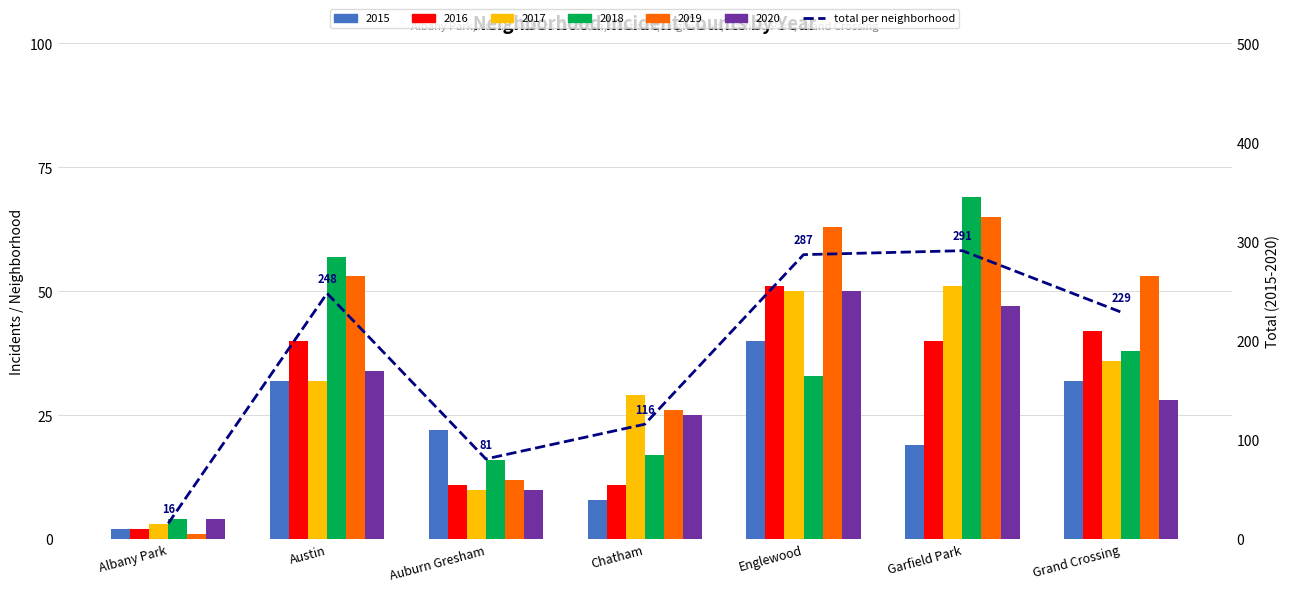

How many values exceed 229?

3